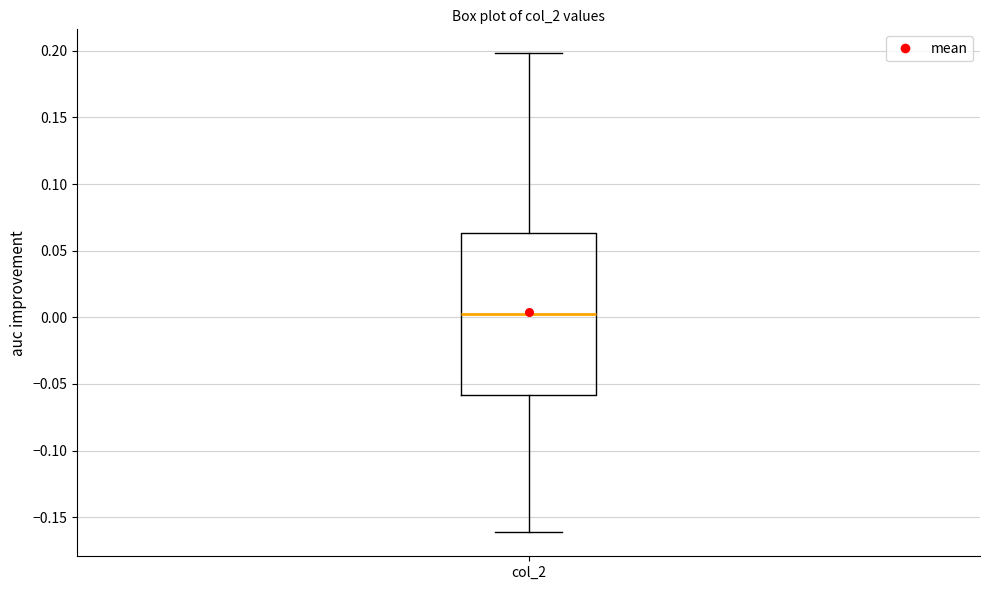

Where is the upper edge of the box for col_2 on the y-axis? The values are not printed on the chart, so give them approximately, as read against the axis.

0.065